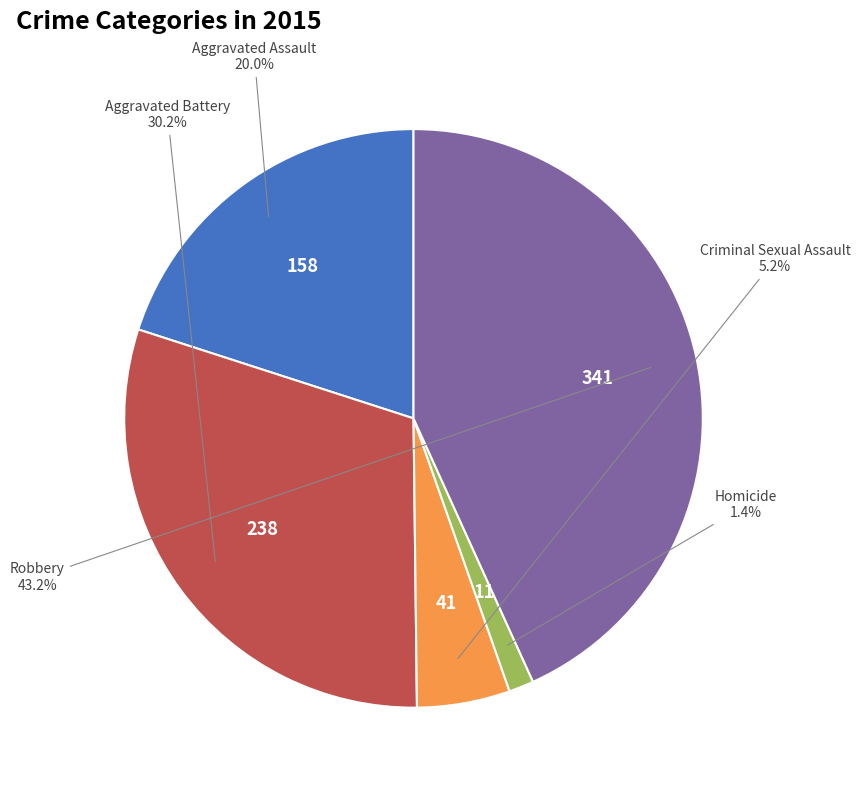

To the nearest percent, what is the combined percentage of Homicide and Robbery?

45%